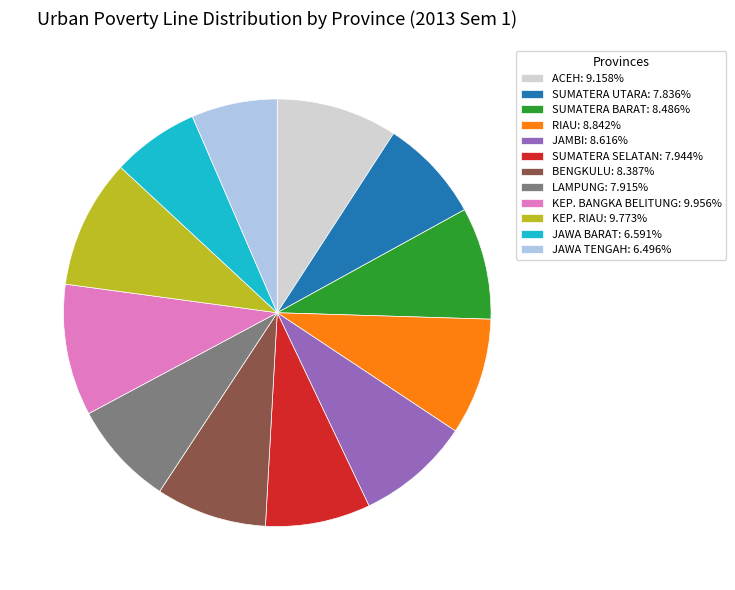

Combined, do LAMPUNG: 7.915% and SUMATERA BARAT: 8.486% account for over 50%?

No